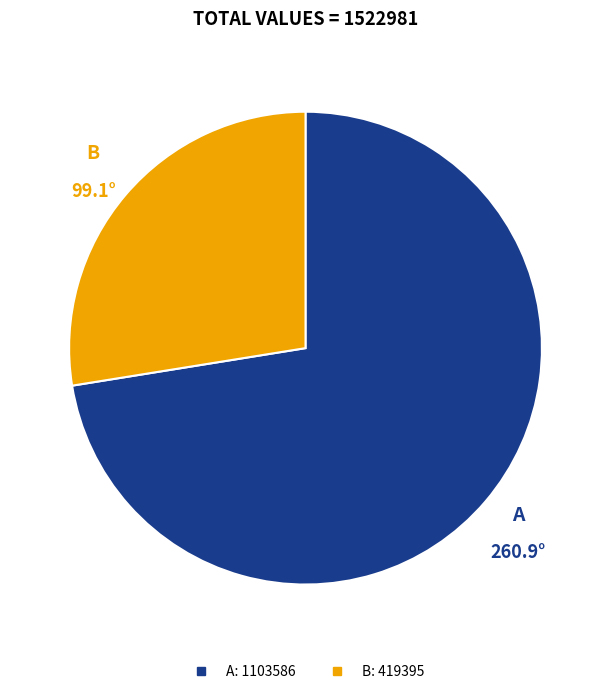

Count the number of slices in the pie.

2